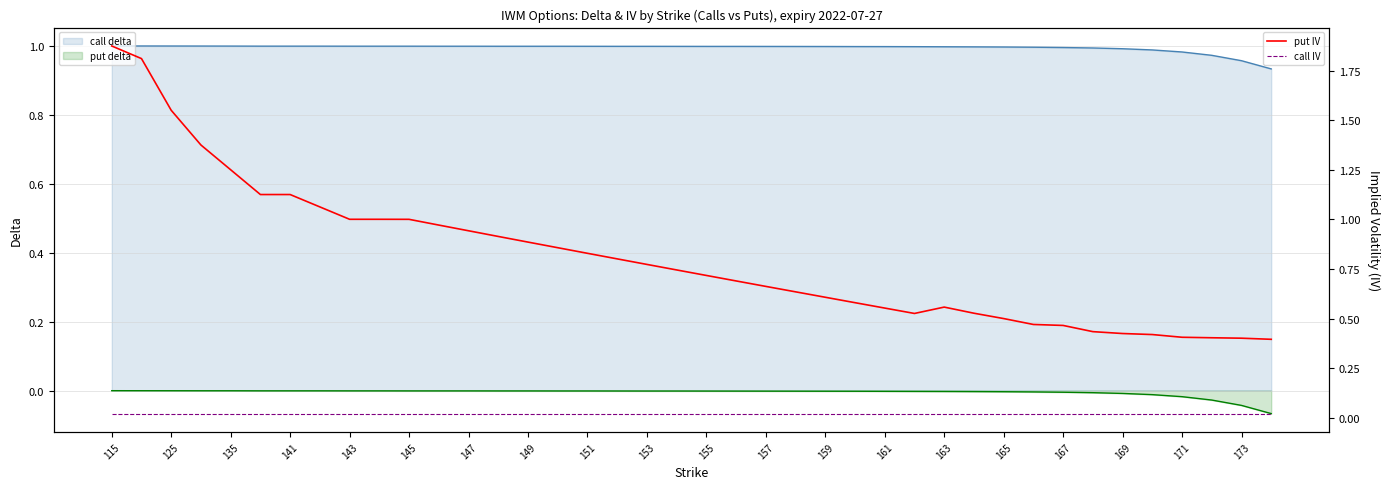

Is it true that put IV equals 0.4 at 39?

True